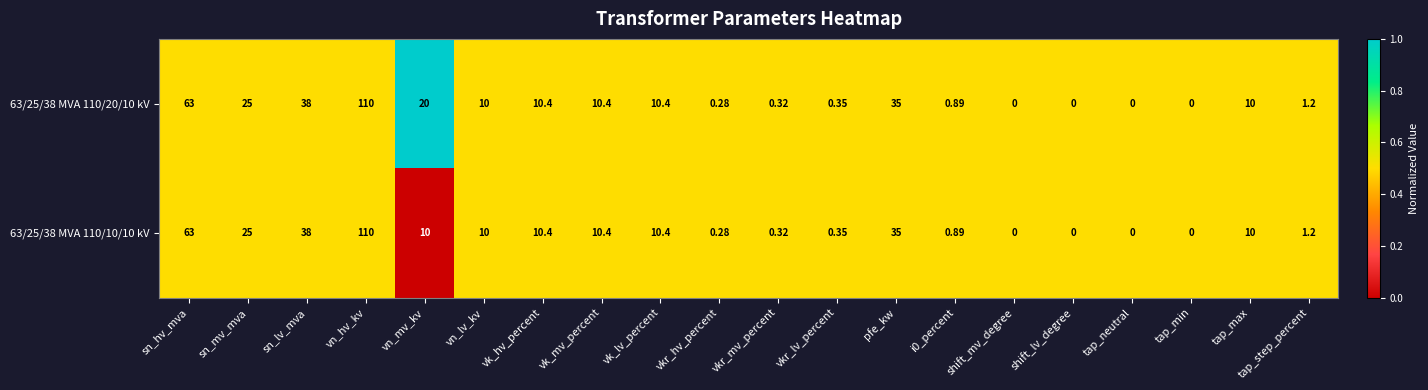

Where is 63/25/38 MVA 110/20/10 kV nearest to the value 55?

sn_hv_mva